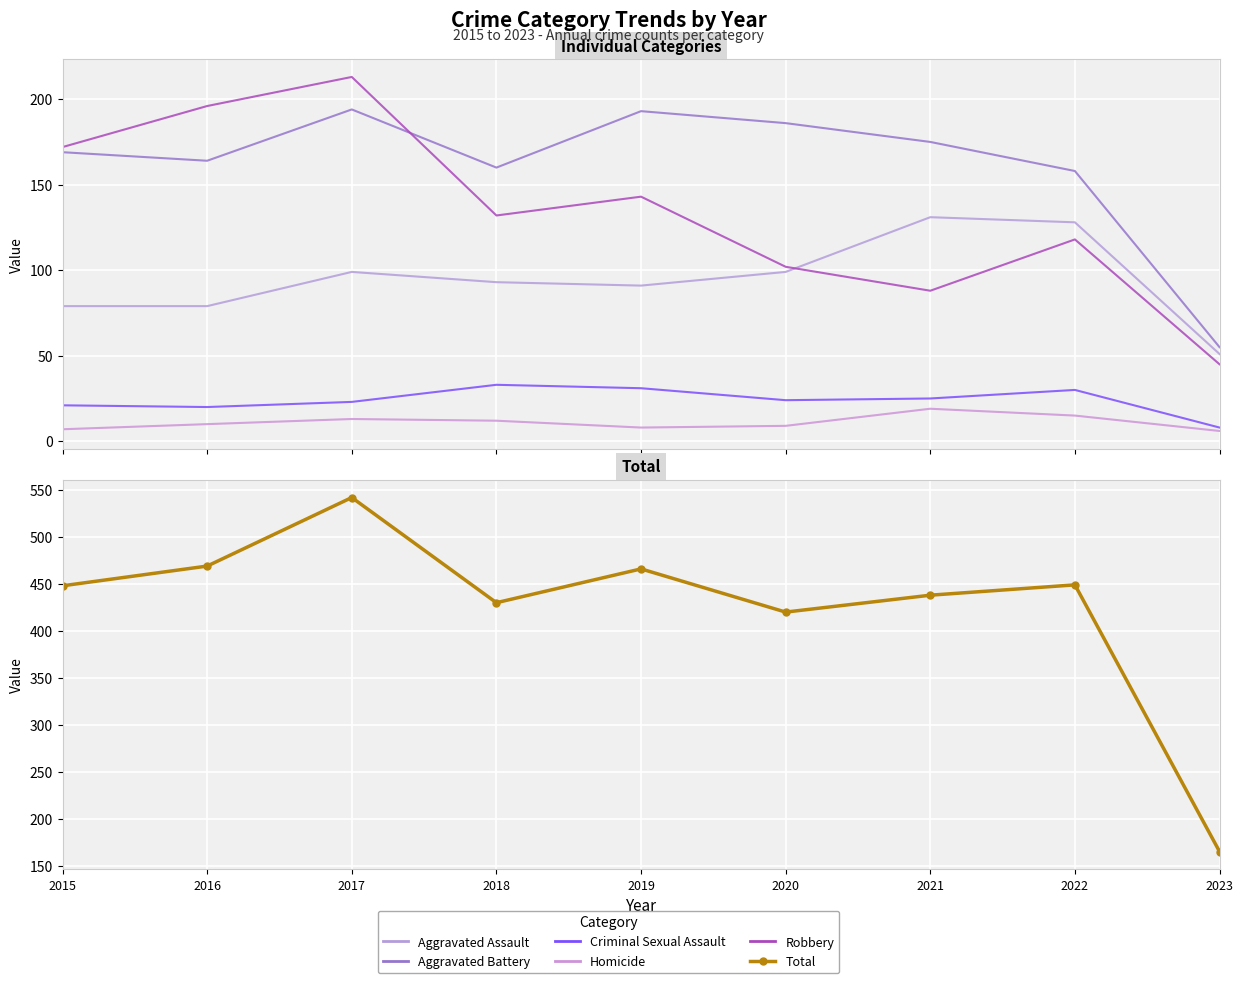

True or false: Aggravated Battery has a value of 34 at 2023.

False